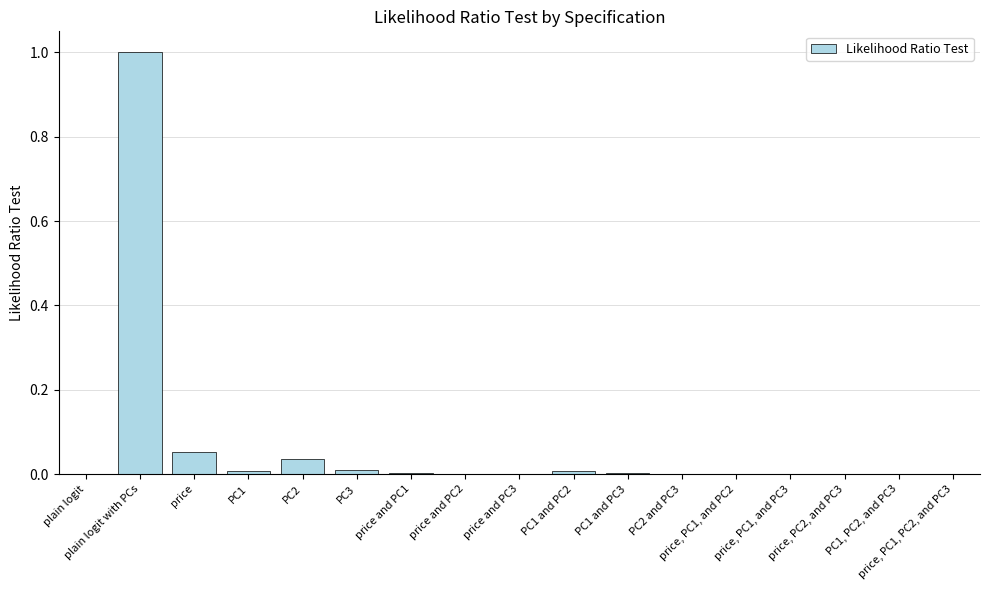

What is the greatest value displayed?

1.0